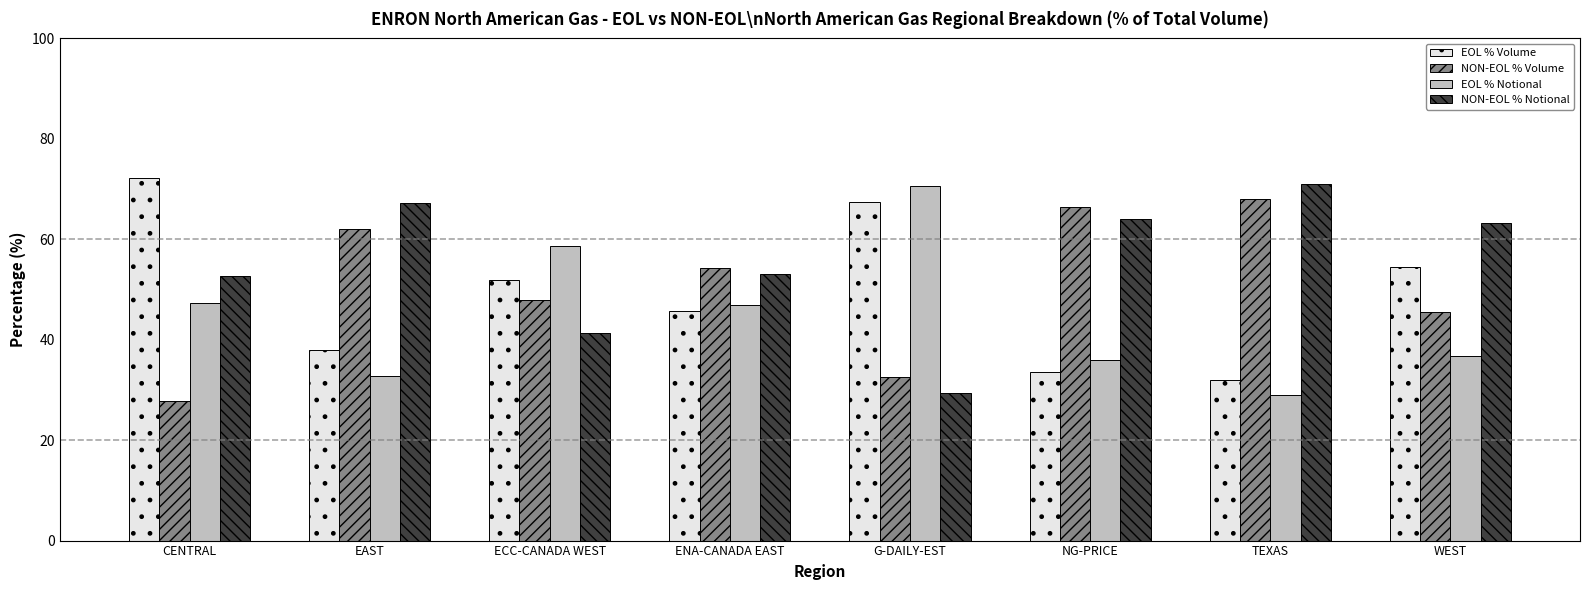

What is the sum of the EOL % Notional values at EAST and ENA-CANADA EAST?

79.7